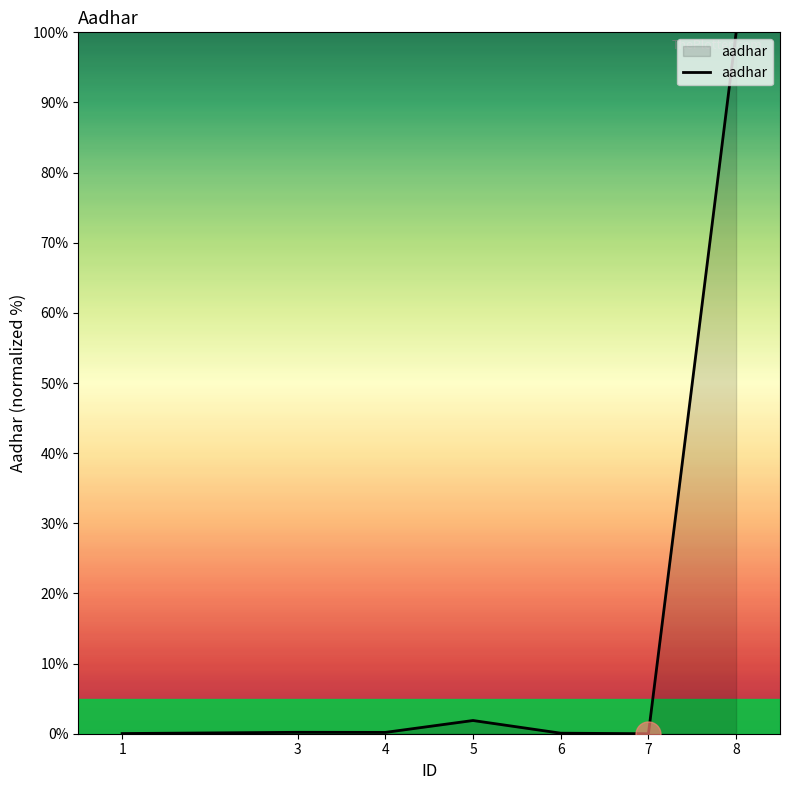

What is the change in value from 7 to 8?

+100.0